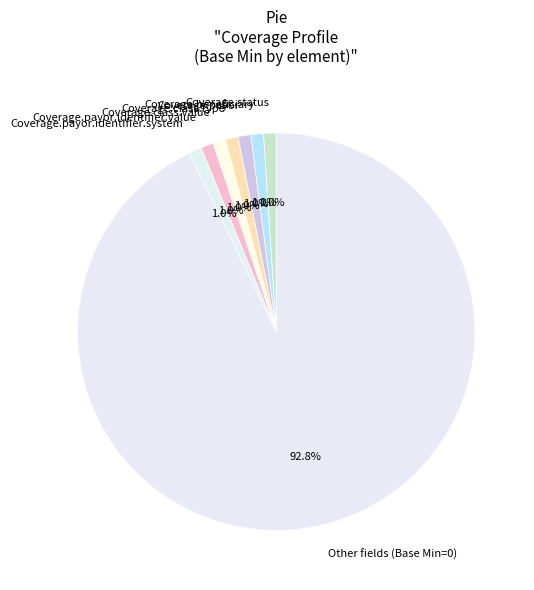

Does any single category account for the majority?

Yes